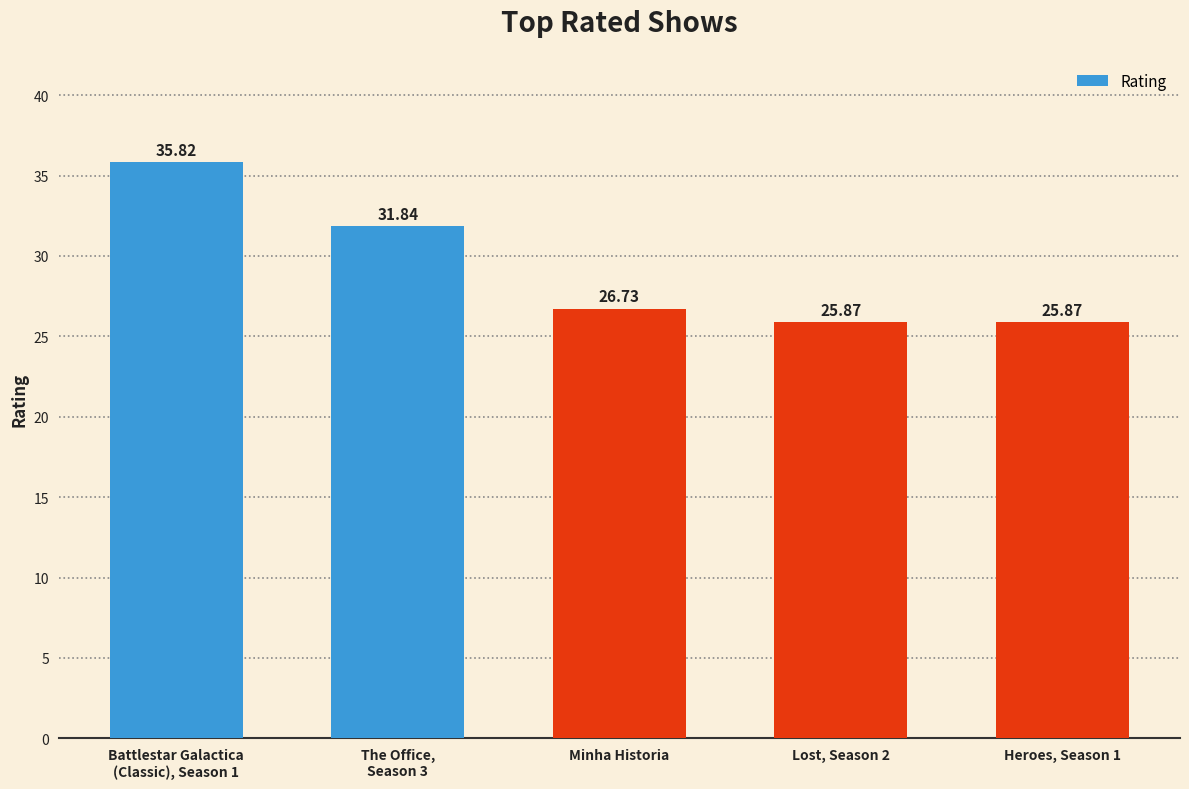

How many values are below 26?

2